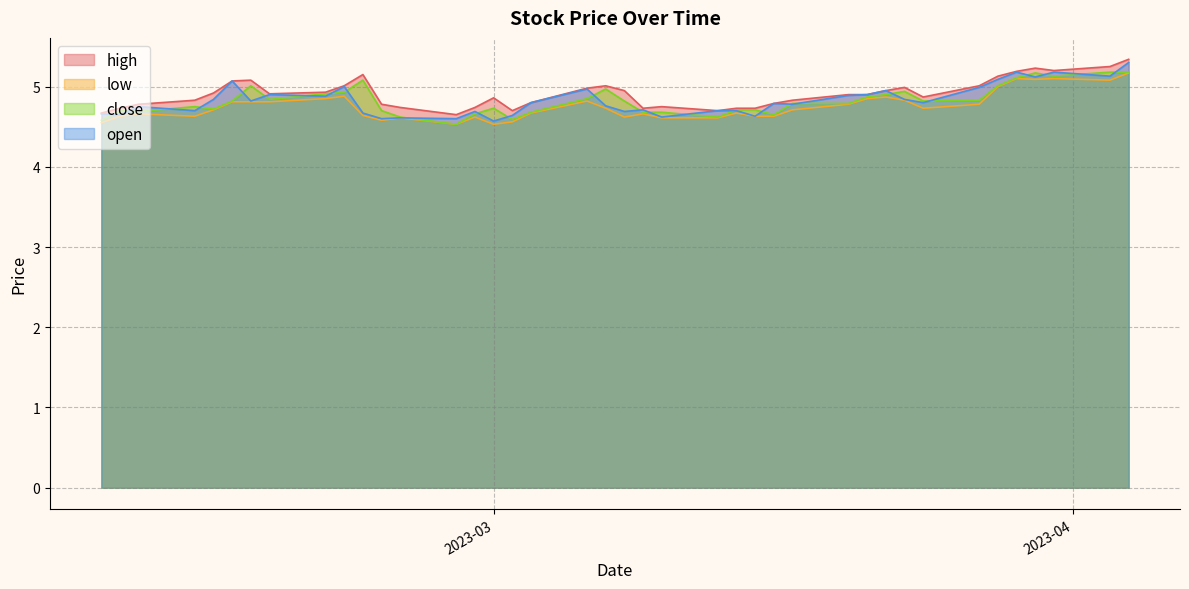

Between 2023-02-24 and 2023-03-10, which series saw the biggest shift?

close